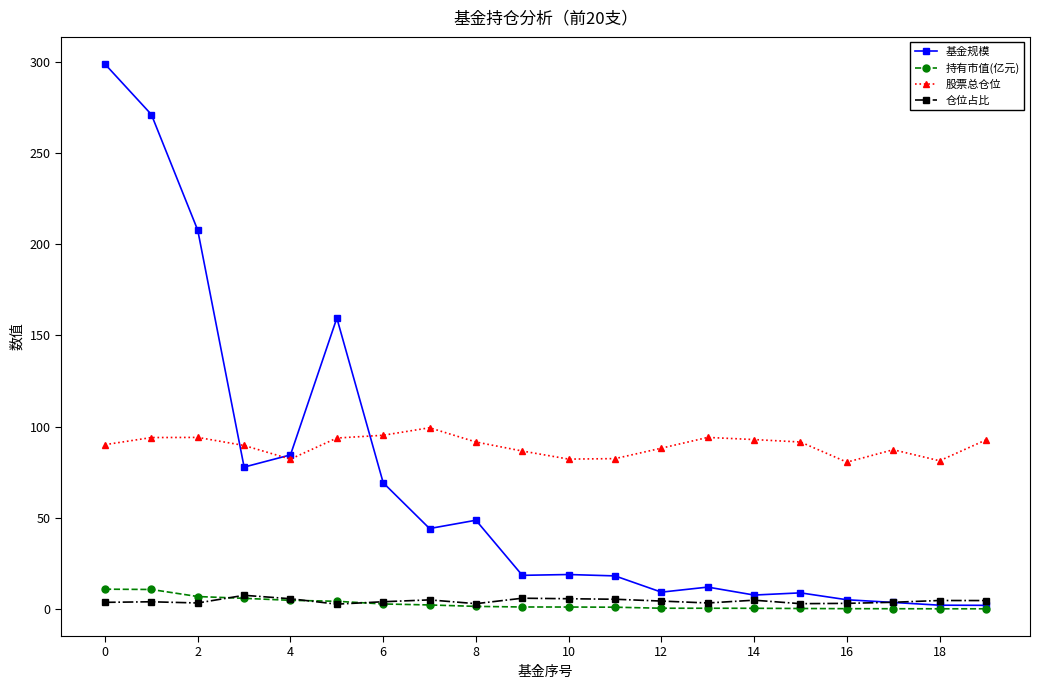

What is the value of the 持有市值(亿元) point at the 3rd from the left?

6.8